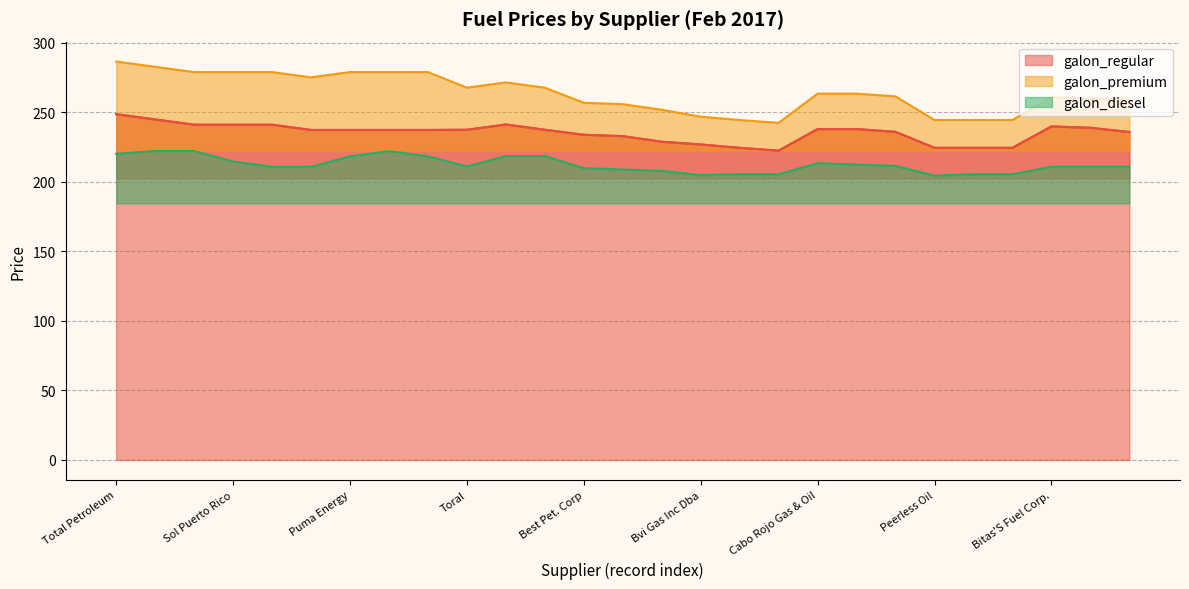

What are all the series names shown in the legend?

galon_regular, galon_premium, galon_diesel